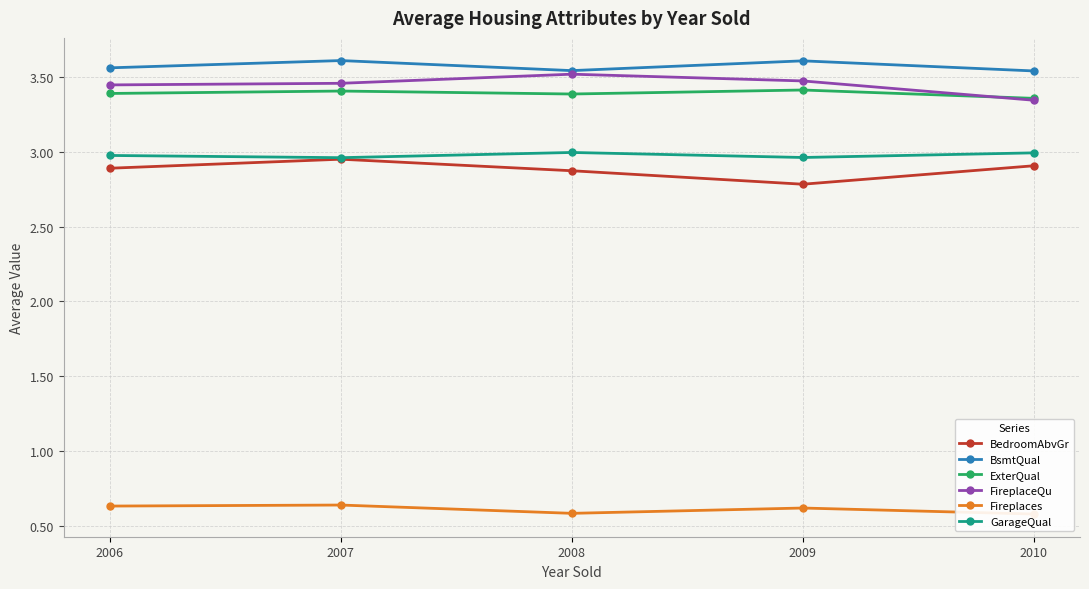

How many BedroomAbvGr values are between 2 and 3?

5